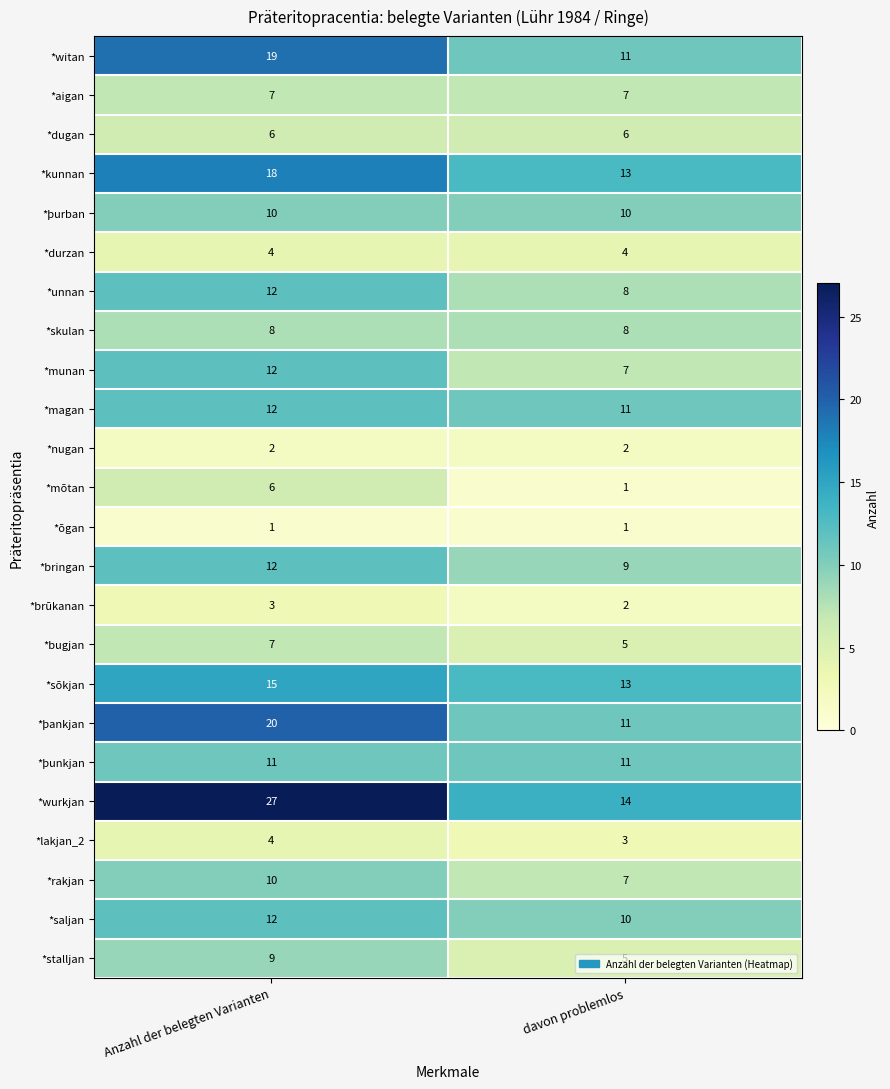

Which category has the highest value in the *þankjan series?

Anzahl der belegten Varianten